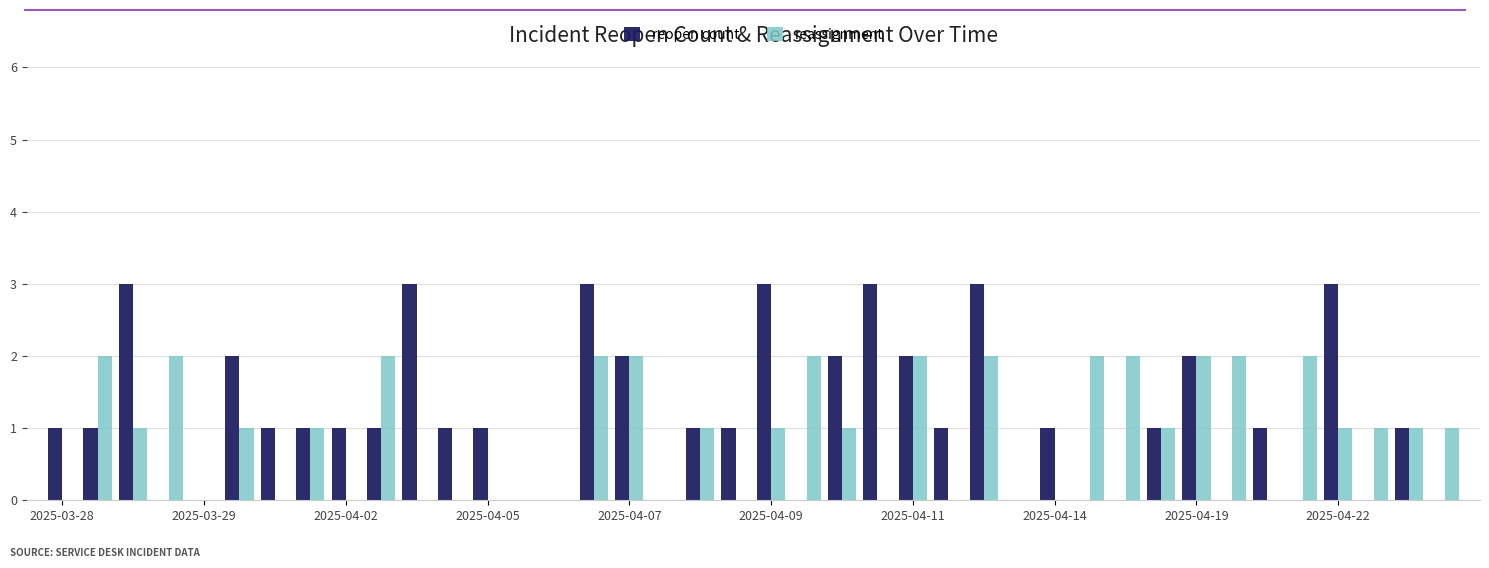

Which series has the largest range (max minus min)?

reopen count